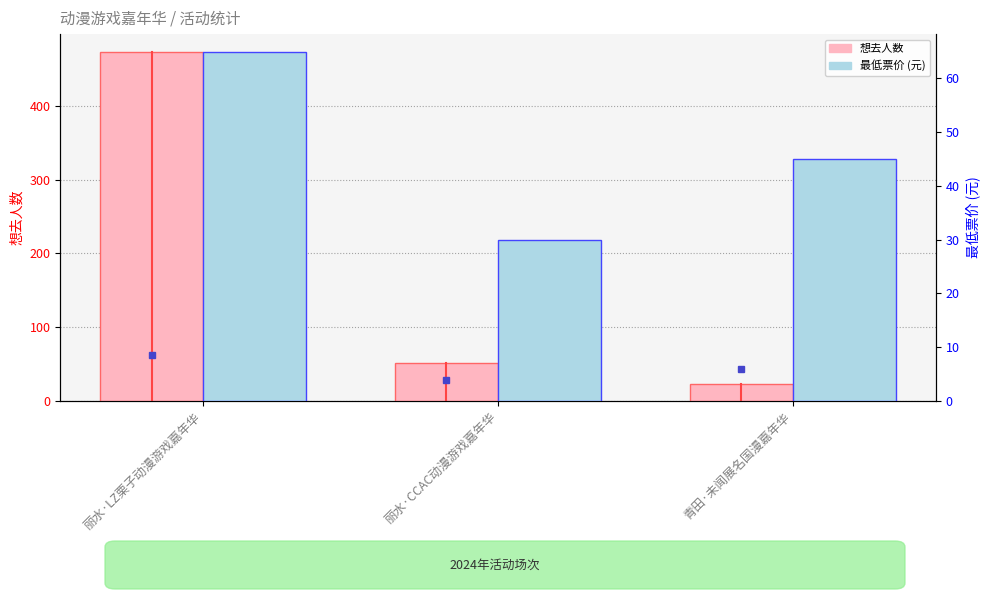

Reading right to left, transcribe all the data shown in this chart.

想去人数: 23.0	52.0	474.0
最低票价: 45.0	29.9	65.0